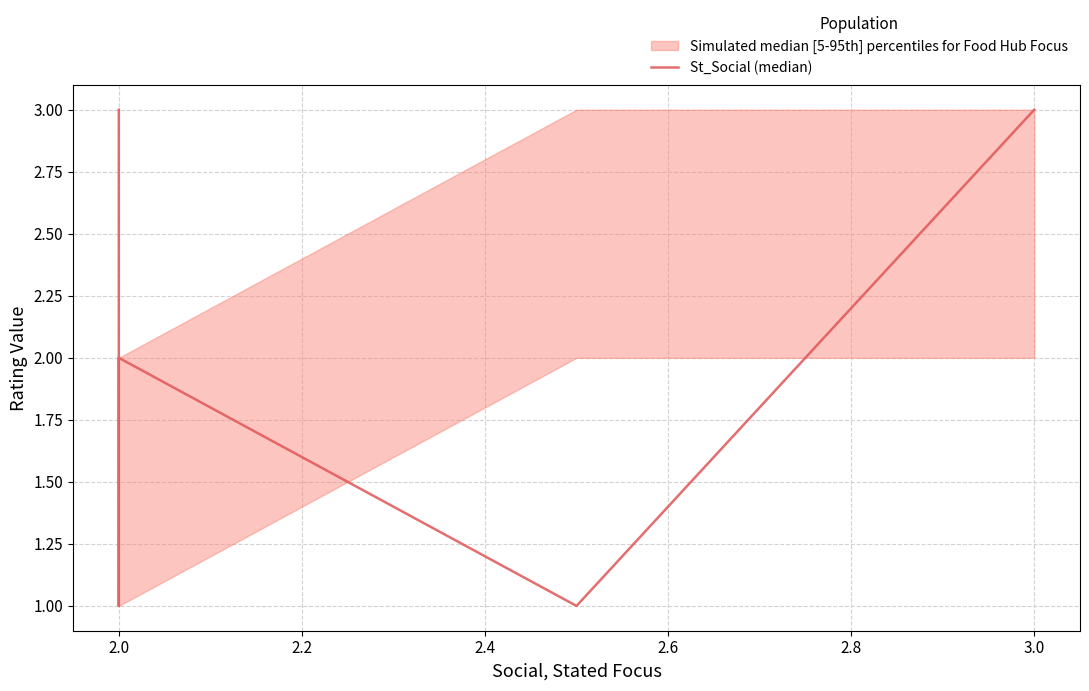

Which has a higher value, 2.0 or 2.0?

2.0